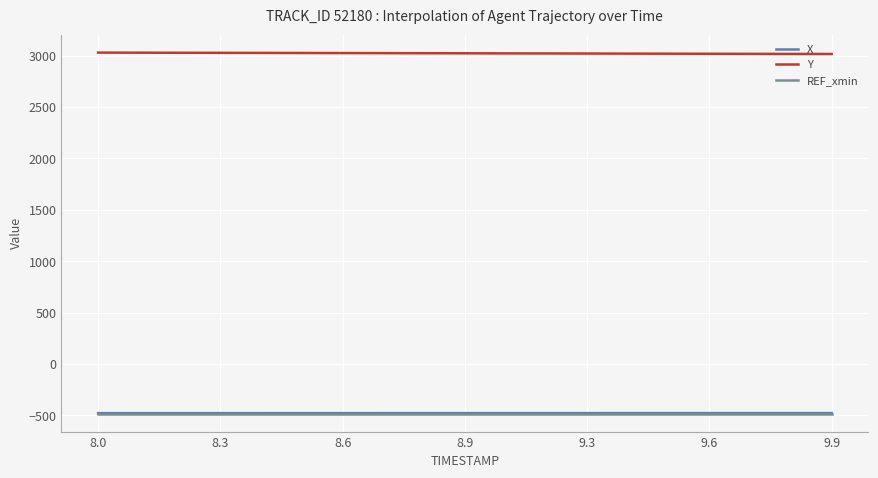

True or false: Y and X intersect in this chart.

False